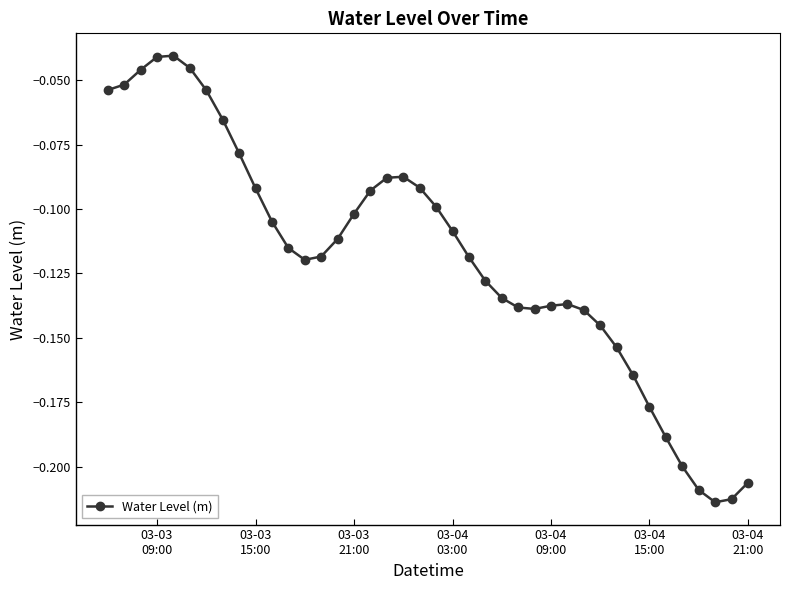

True or false: there are more than 1 points higher than both neighbors.

True